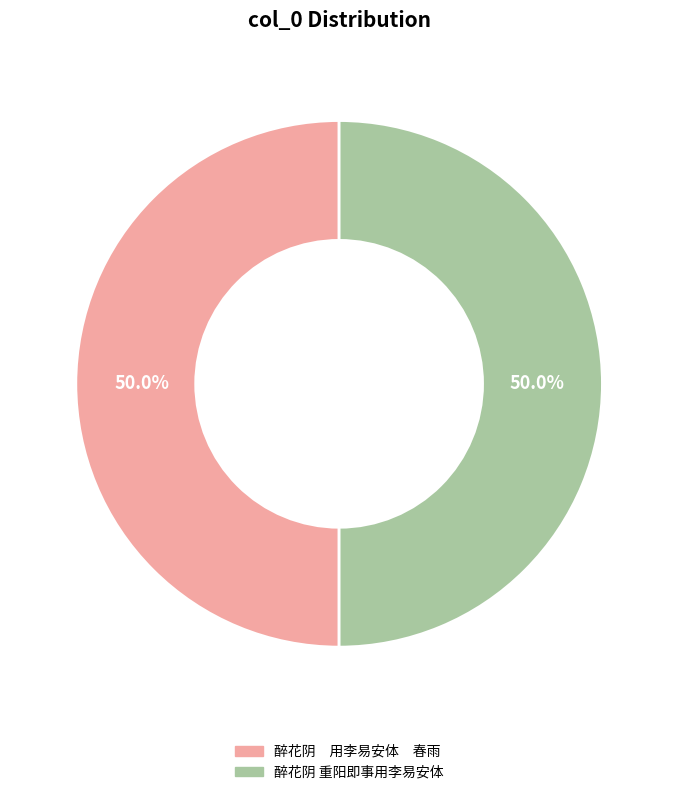

What portion of the pie excludes 醉花阴 重阳即事用李易安体?

50.0%